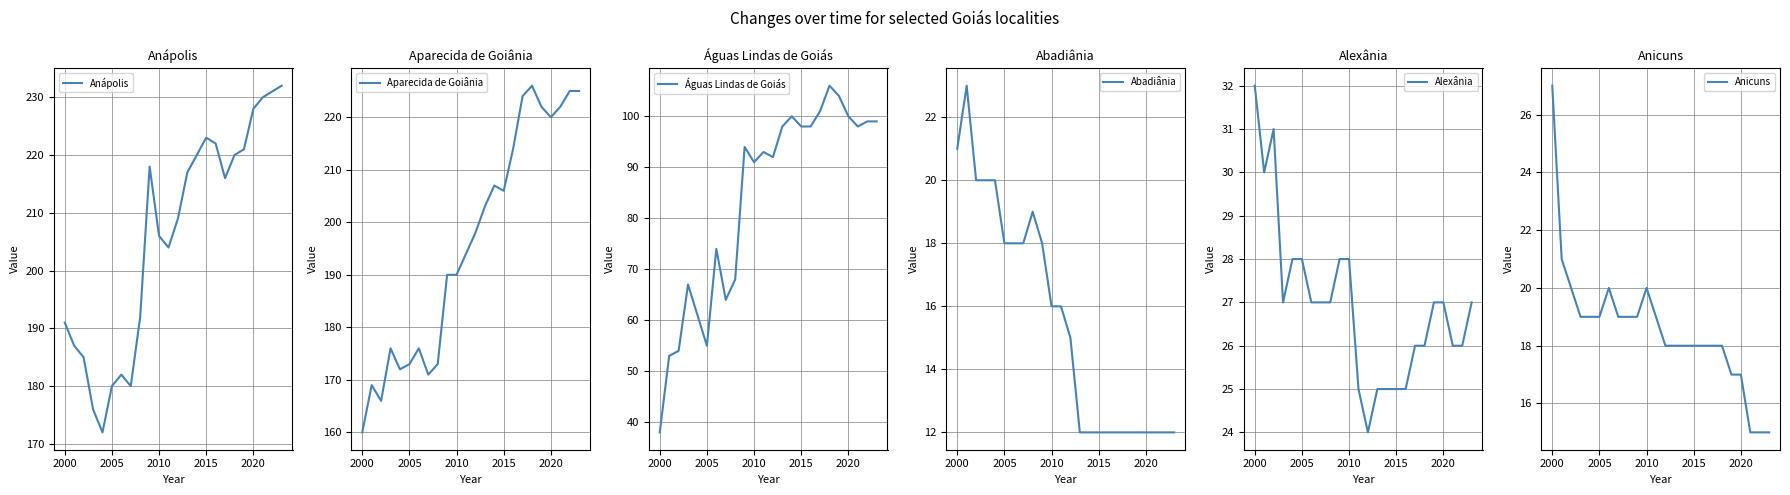

What is the highest value of the Anápolis series?

232